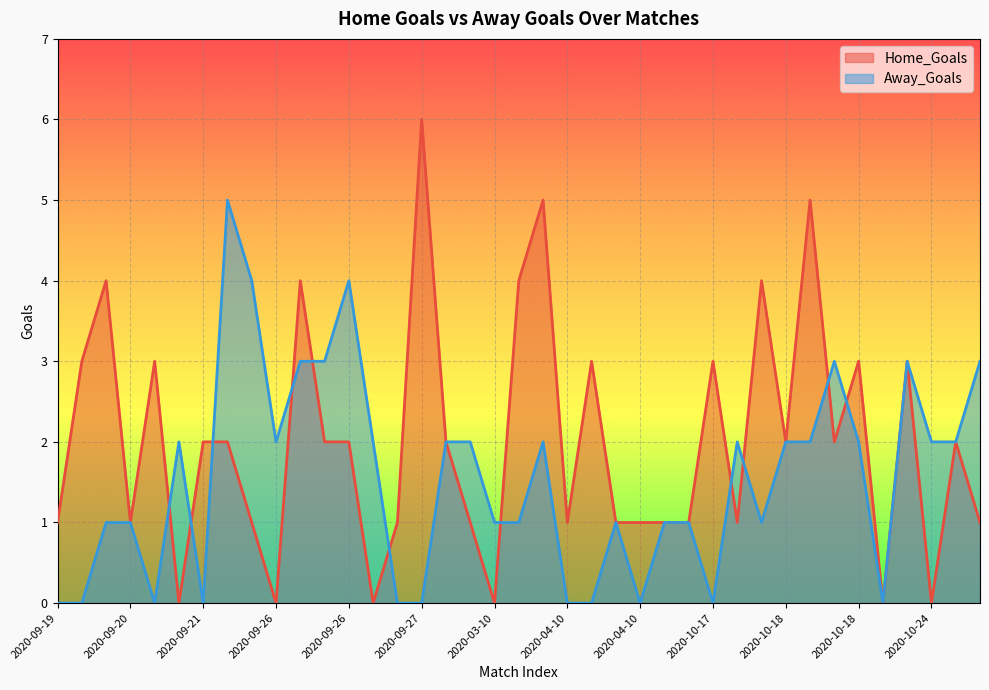

Reading right to left, extract all data points from this chart.

Home_Goals: 1	2	0	3	0	3	2	5	2	4	1	3	1	1	1	1	3	1	5	4	0	1	2	6	1	0	2	2	4	0	1	2	2	0	3	1	4	3	1
Away_Goals: 3	2	2	3	0	2	3	2	2	1	2	0	1	1	0	1	0	0	2	1	1	2	2	0	0	2	4	3	3	2	4	5	0	2	0	1	1	0	0